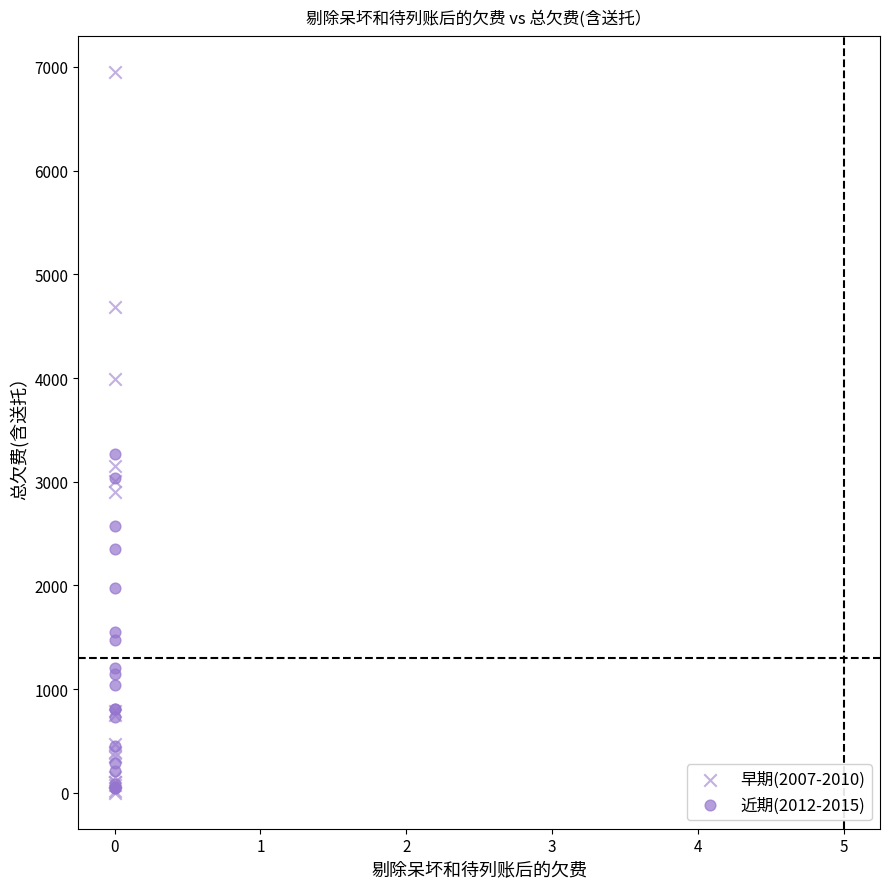

Across all series, what Y value is closest to 3474?

3264.6